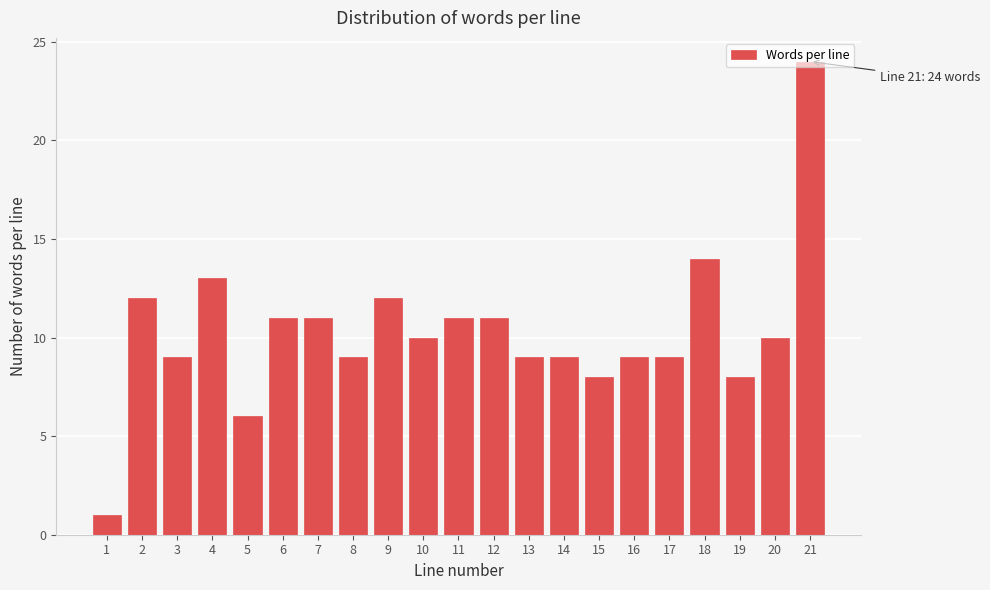

What is the value of the 2nd bar from the left?

12